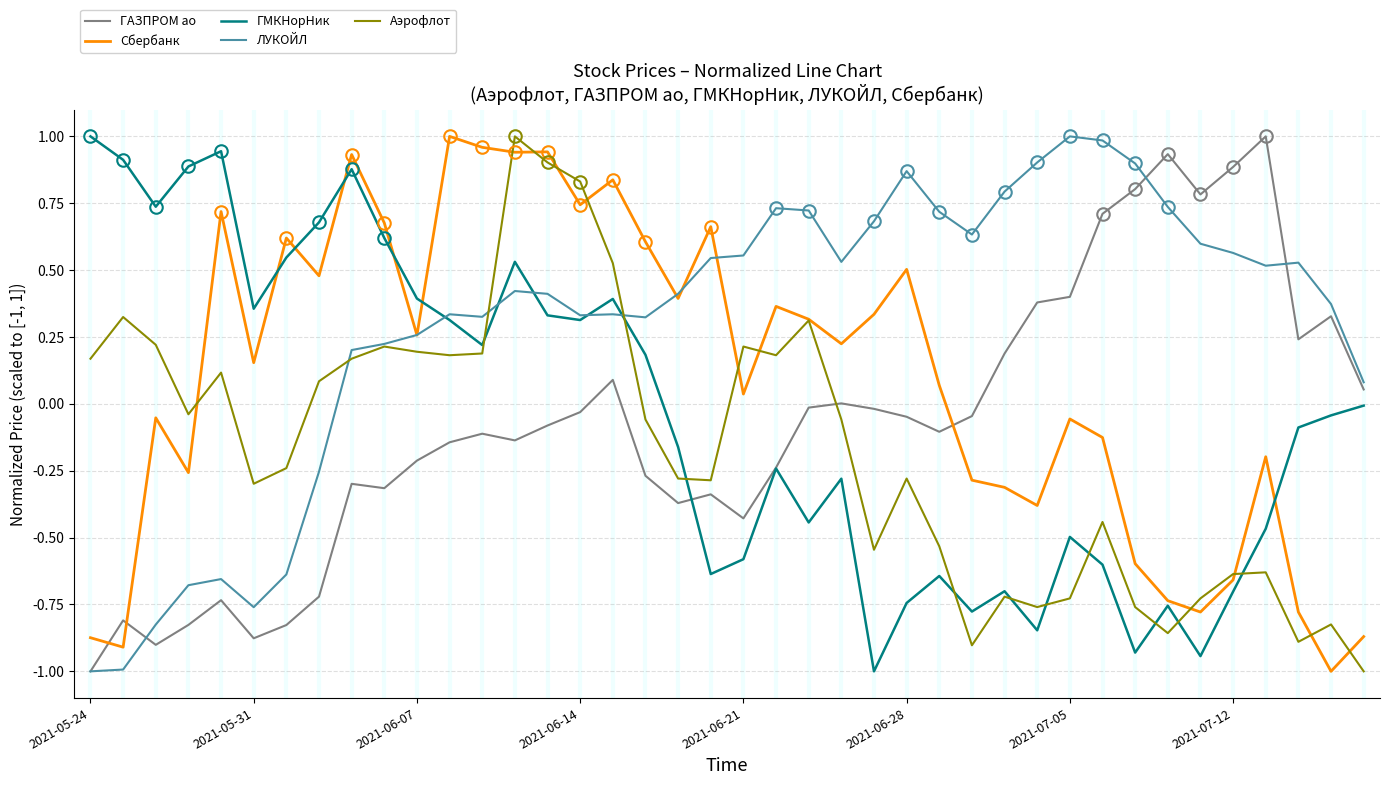

True or false: Сбербанк and ГМКНорНик cross at least once.

True